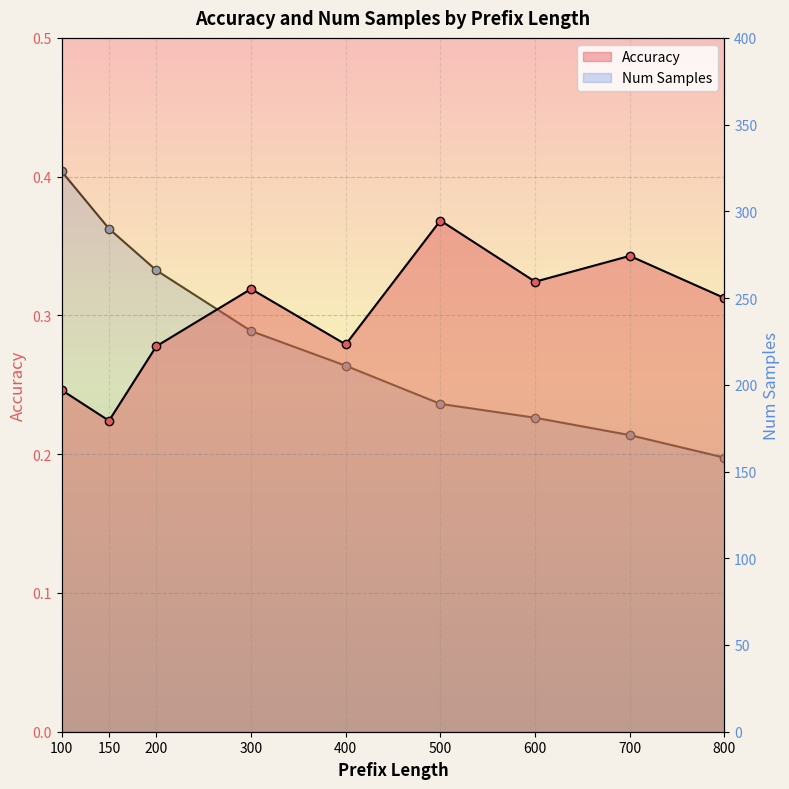

What is the difference between the second highest and second lowest values in the Num Samples series?

119.0